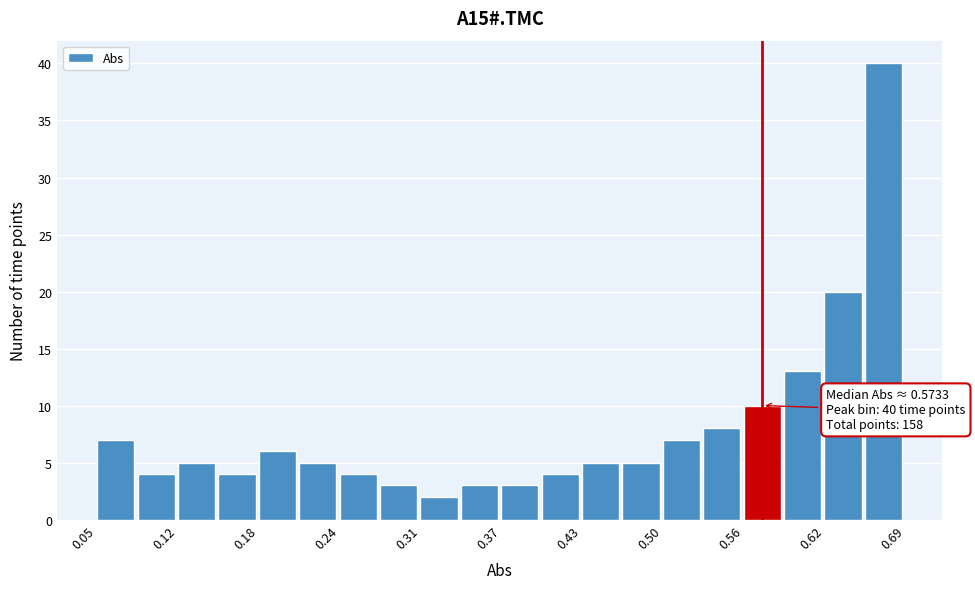

Around what value on the x-axis is the tallest bar? Give the approximate position of its centre, as read against the axis.

0.67